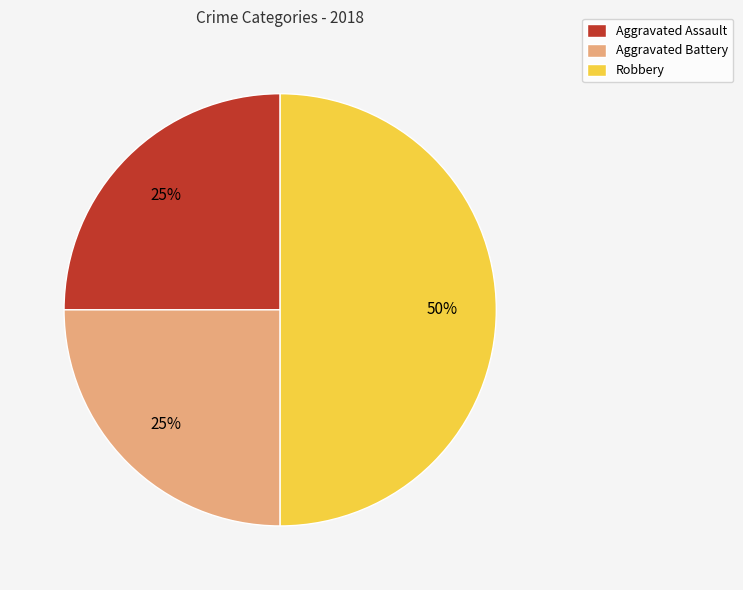

What percentage is the Aggravated Assault slice, to the nearest percent?

25%